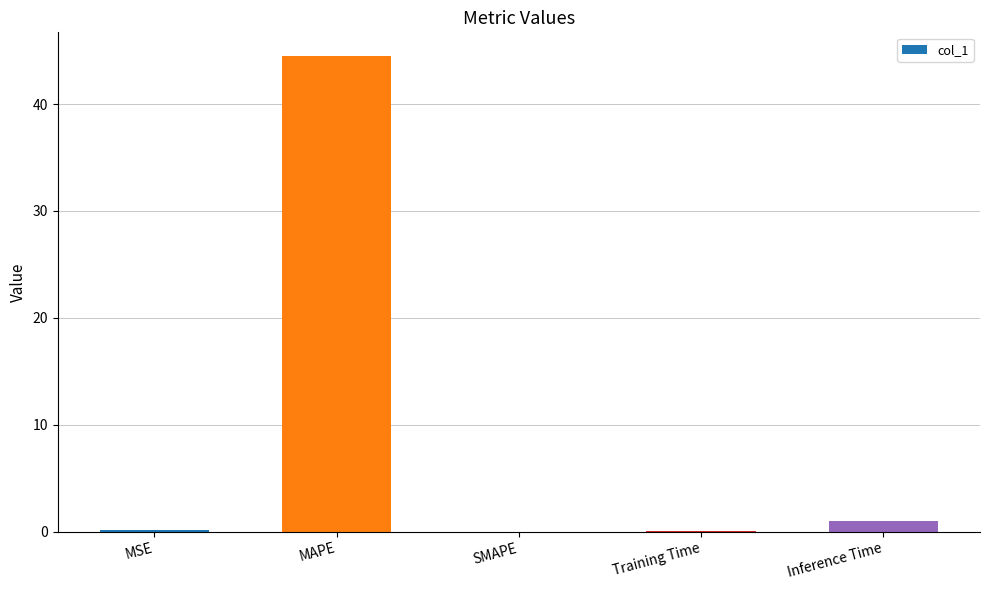

What is the sum of all values?

45.7